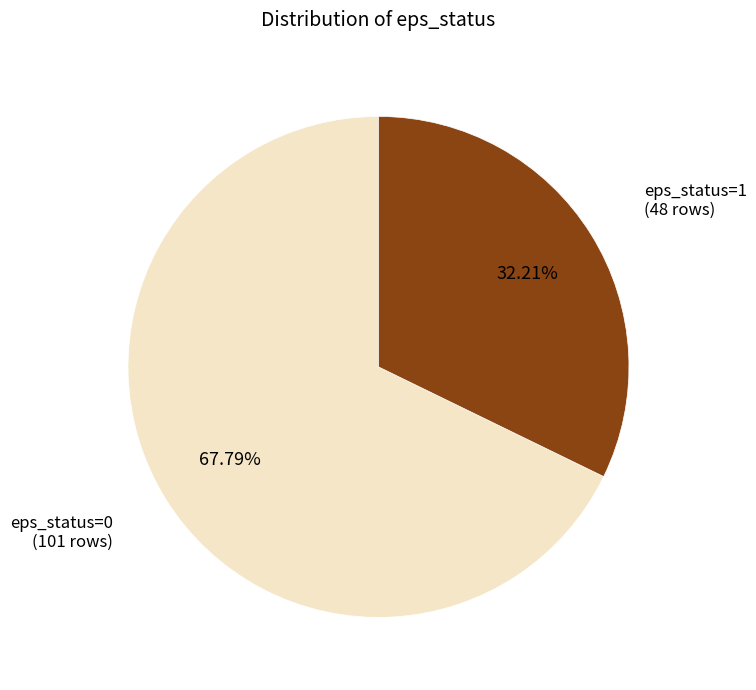

Count the number of slices in the pie.

2